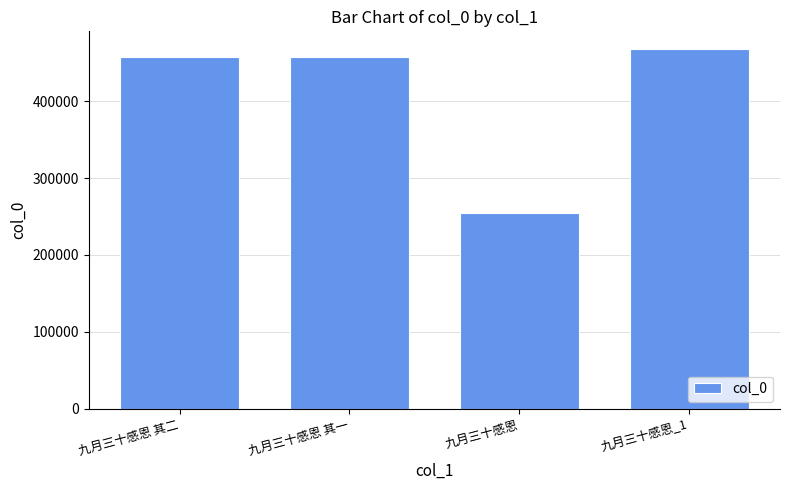

How many data points are less than 457463?

2